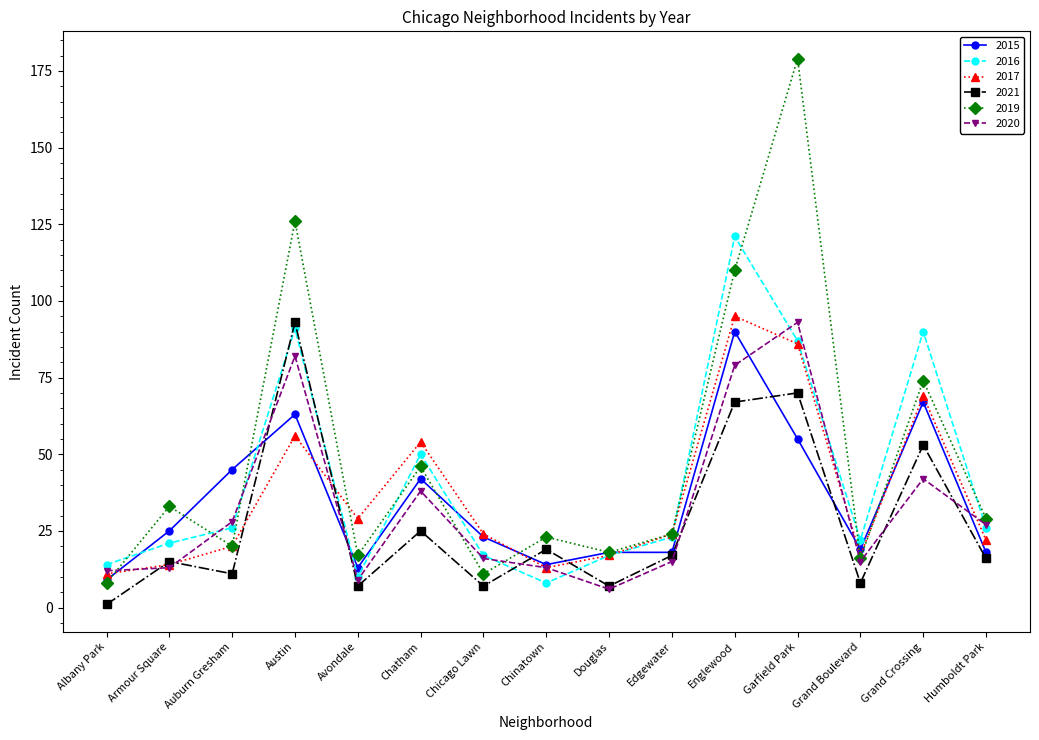

Reading left to right, list all the values displayed in this chart.

2015: 9	25	45	63	13	42	23	14	18	18	90	55	19	67	18
2016: 14	21	26	91	10	50	17	8	17	23	121	87	22	90	26
2017: 11	14	20	56	29	54	24	13	17	24	95	86	17	69	22
2021: 1	15	11	93	7	25	7	19	7	17	67	70	8	53	16
2019: 8	33	20	126	17	46	11	23	18	24	110	179	16	74	29
2020: 12	13	28	82	9	38	16	13	6	15	79	93	15	42	27